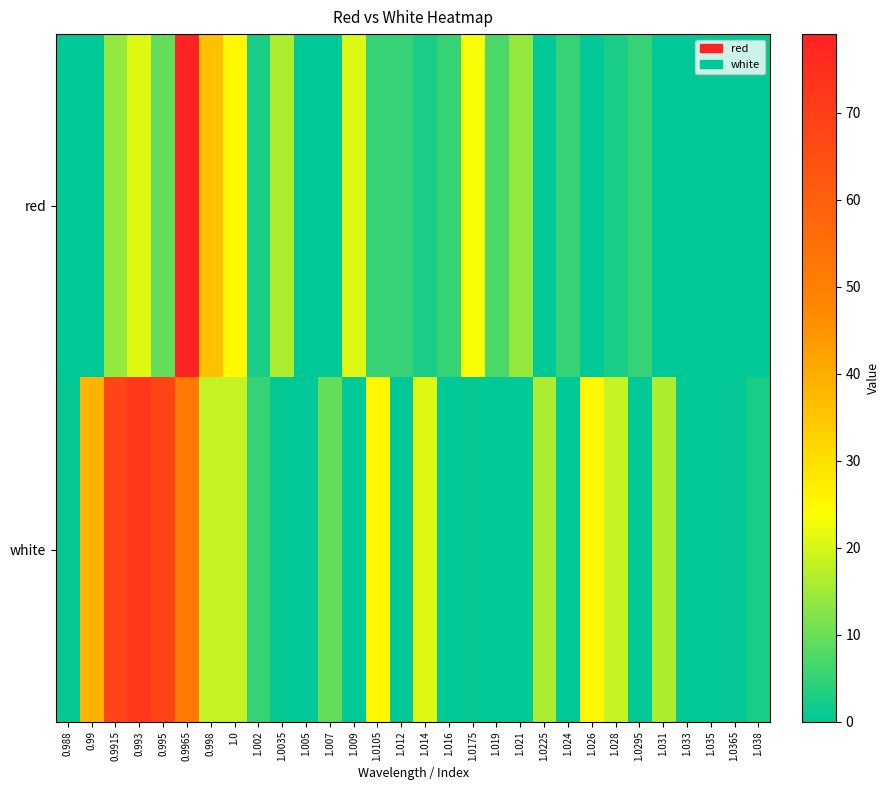

What is the difference between the highest and lowest values at 1.0035?

15.7